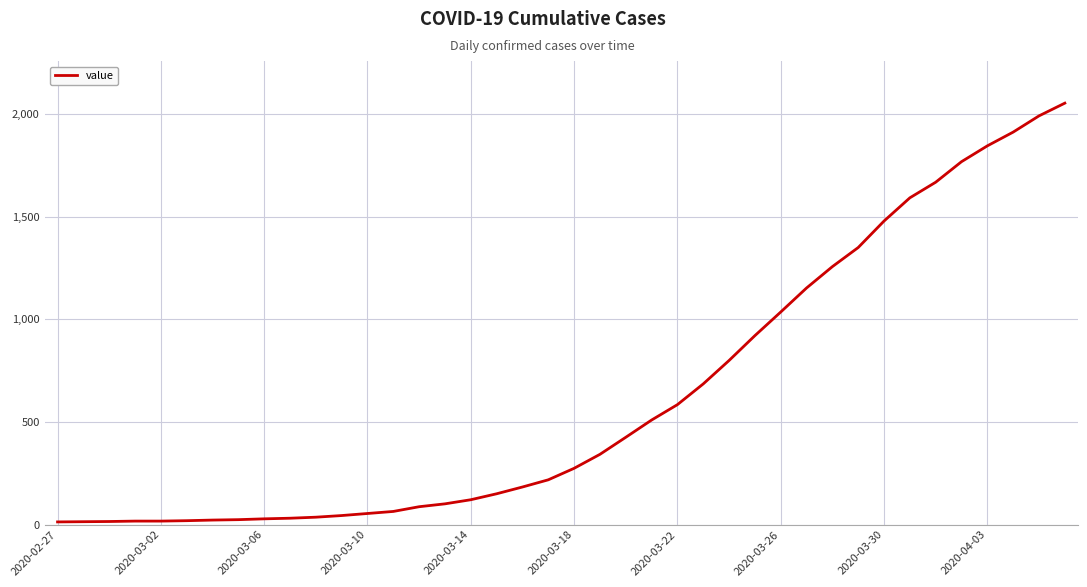

How many series are shown in this chart?

1